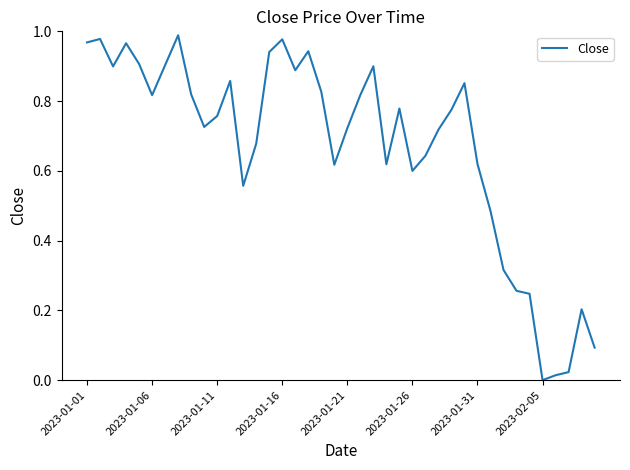

The value at 2023-01-26 is 0.4. True or false?

False